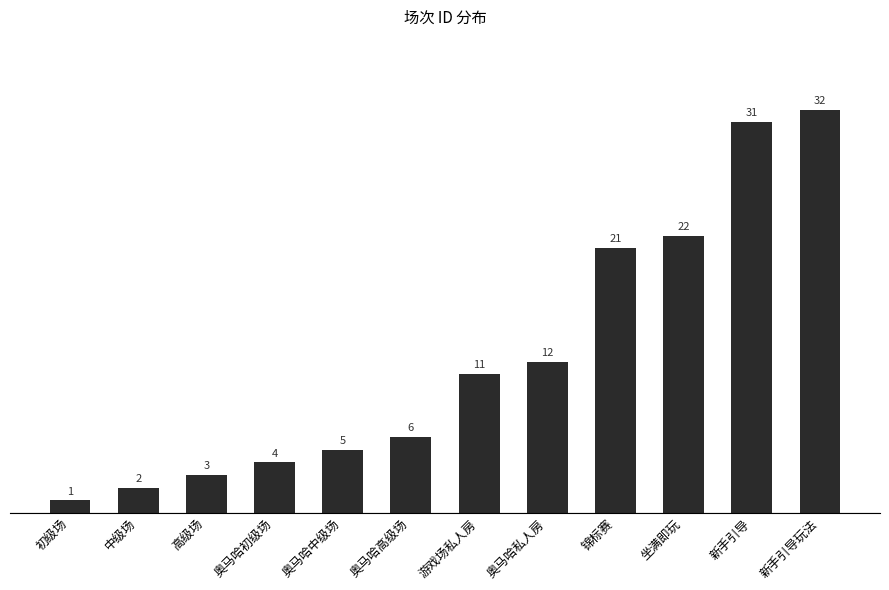

Does the chart contain any negative values?

No